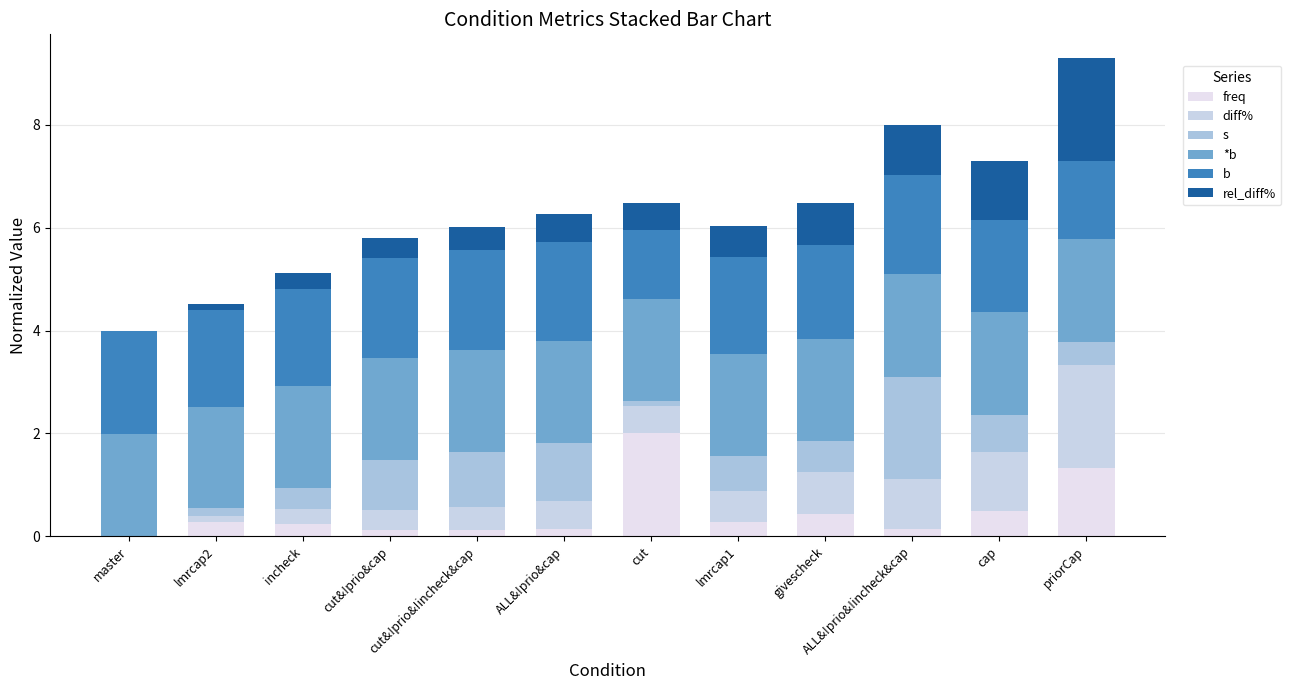

Rank the categories by freq value from highest to lowest.

cut, priorCap, cap, givescheck, lmrcap1, lmrcap2, incheck, ALL&!prio&!incheck&cap, ALL&!prio&cap, cut&!prio&!incheck&cap, cut&!prio&cap, master